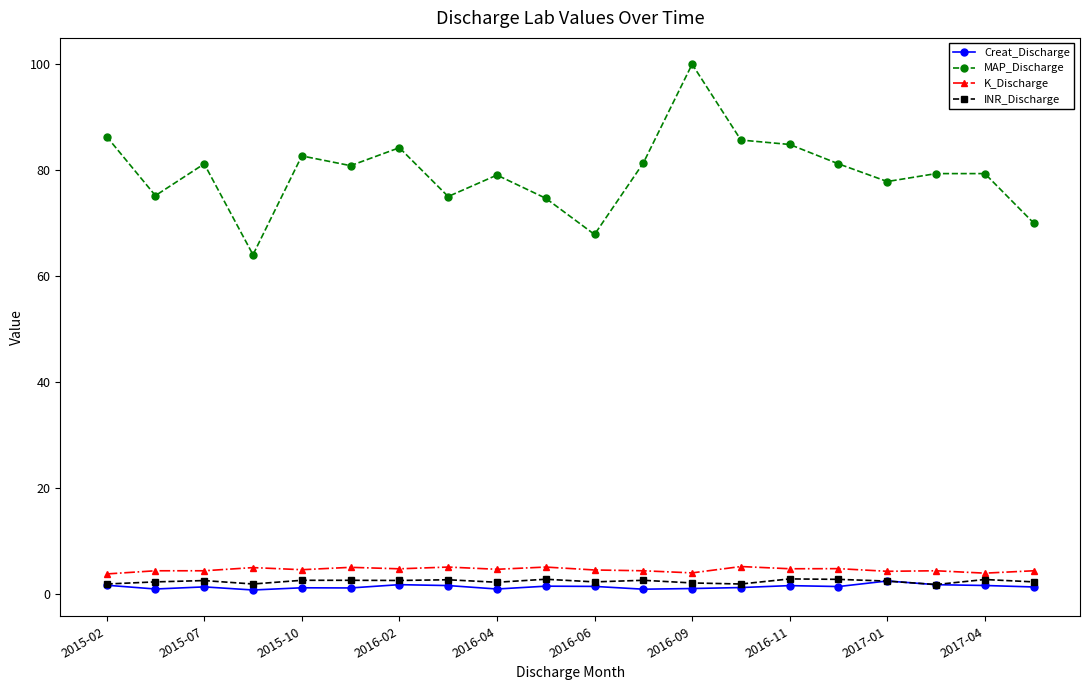

True or false: INR_Discharge has more than 2 interior local peaks.

True